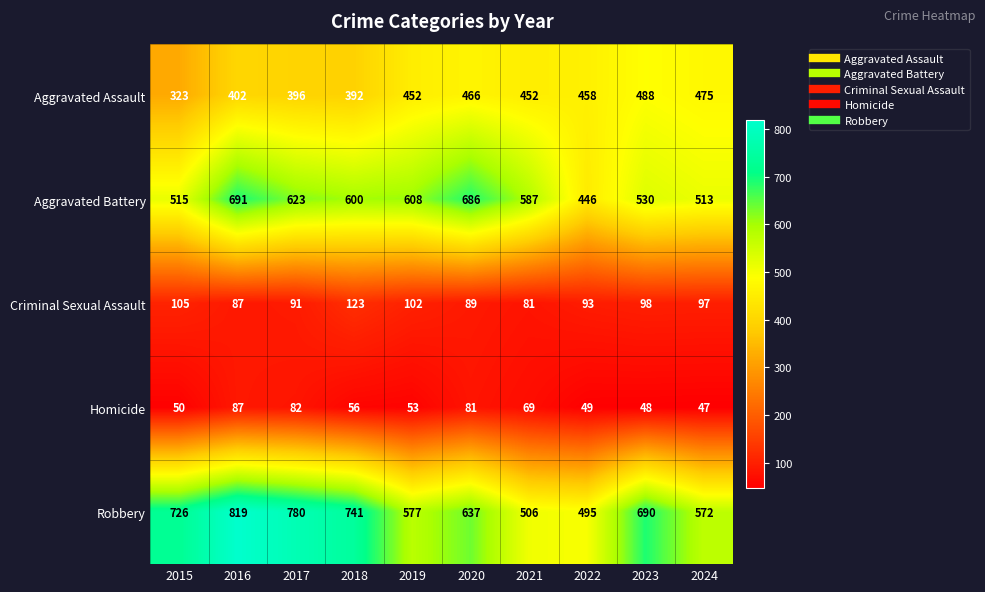

Count the number of data series in this chart.

5